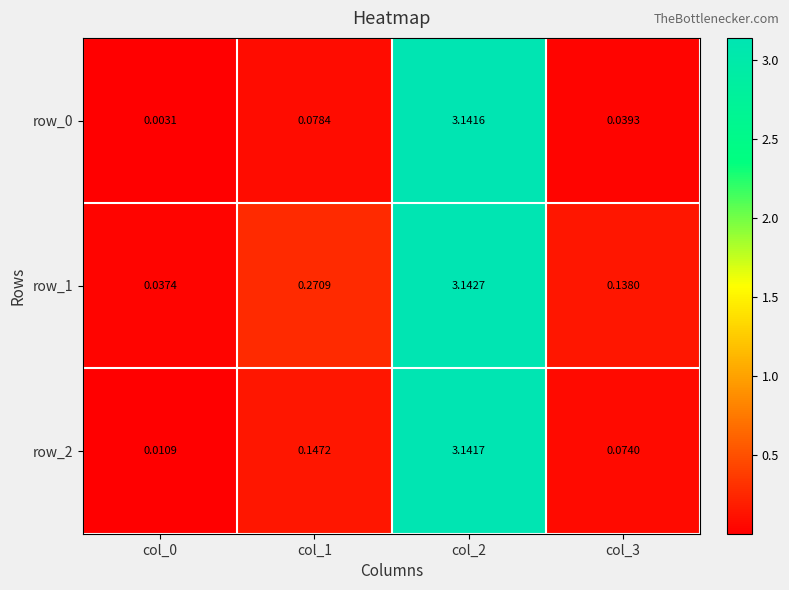

Is the value of row_2 at col_0 greater than the value of row_1 at col_1?

No